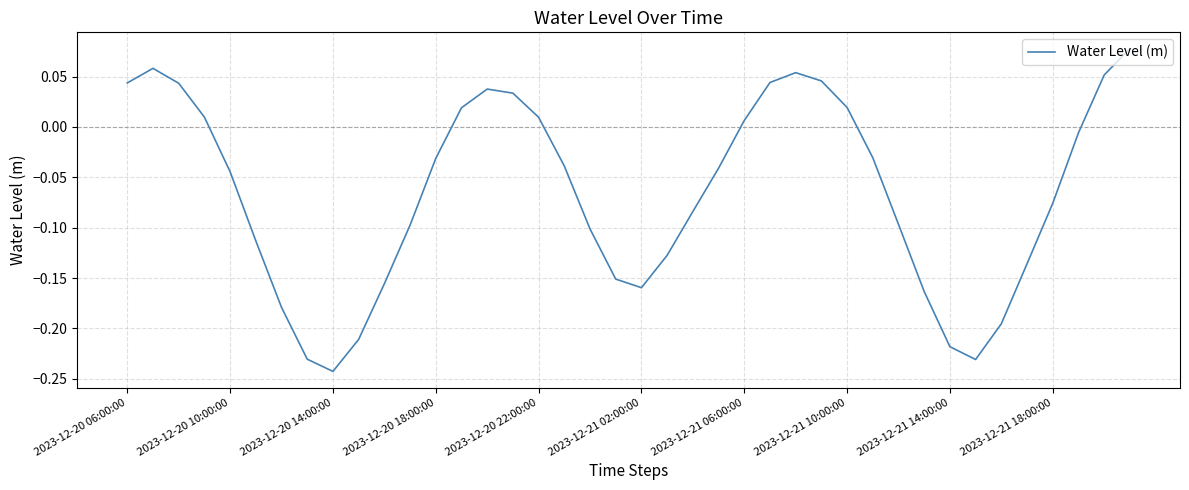

What is the sum of all values?

-2.6